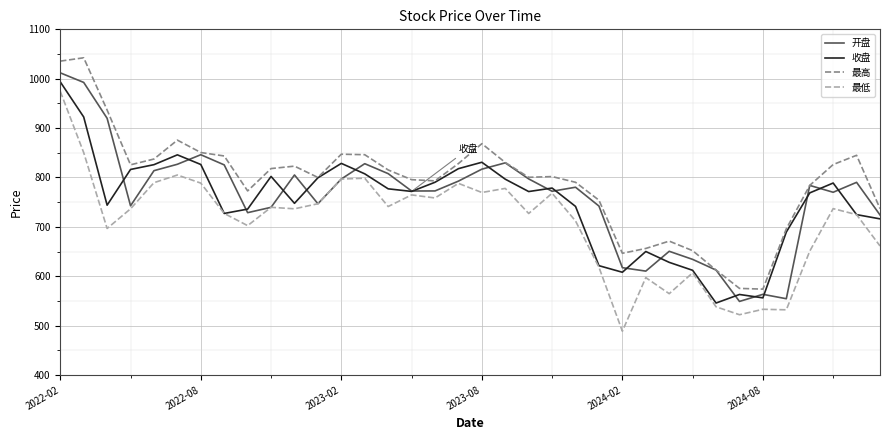

What is the greatest value displayed?

1042.4